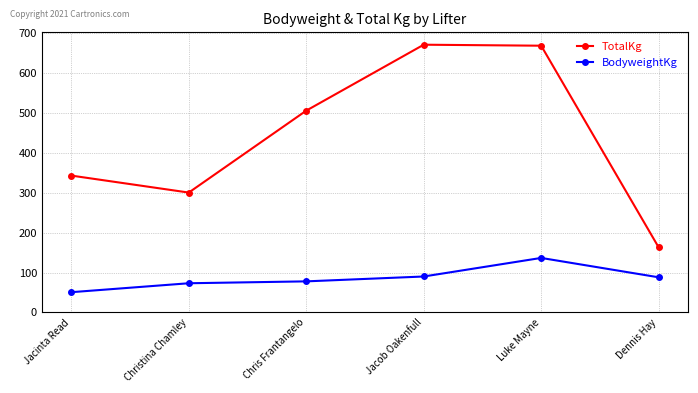

At which label does BodyweightKg reach its peak?

Luke Mayne